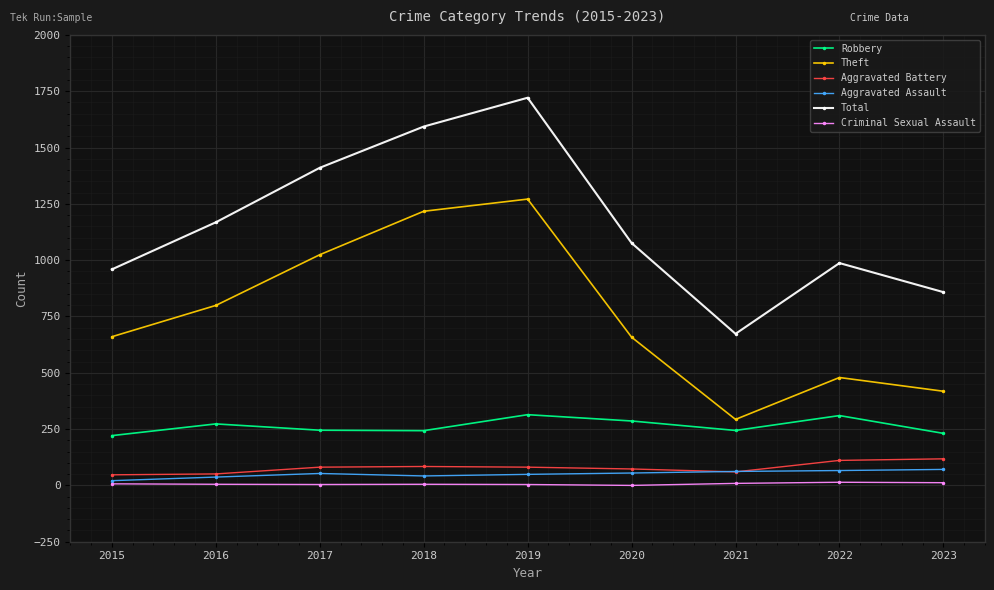

True or false: Robbery and Criminal Sexual Assault cross at least once.

False